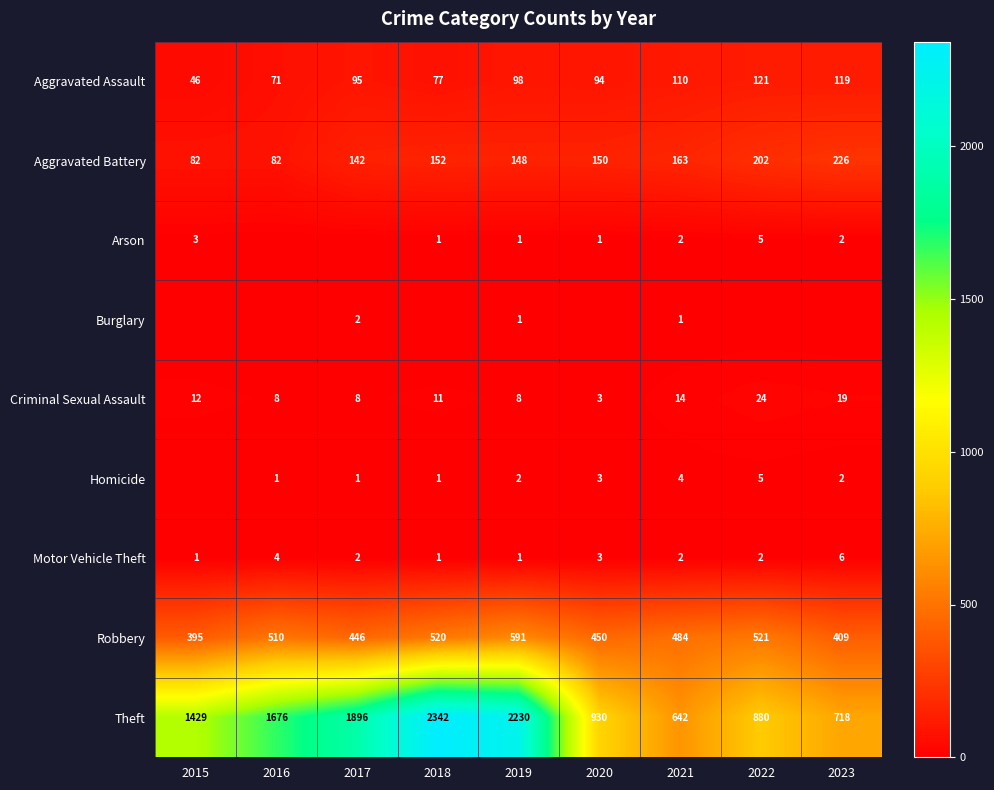

What is the spread (max minus min) of values at 2021?

641